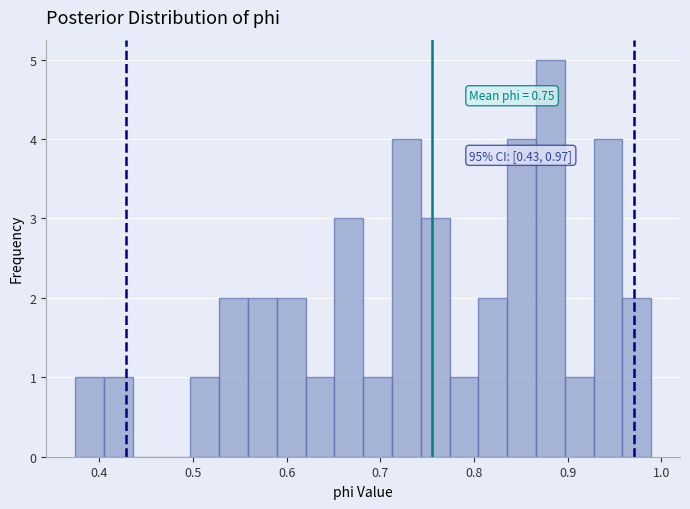

Around what value on the x-axis is the tallest bar? Give the approximate position of its centre, as read against the axis.

0.88